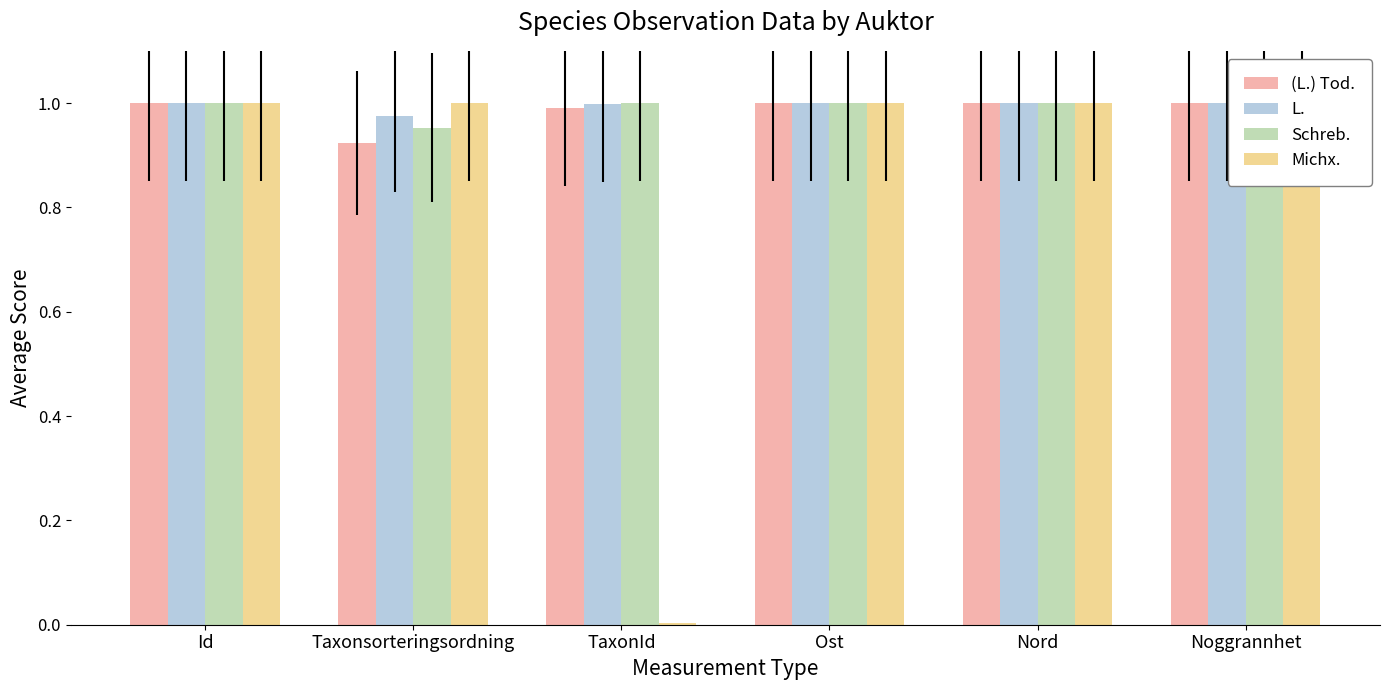

Between TaxonId and Noggrannhet, which series saw the biggest shift?

Michx.